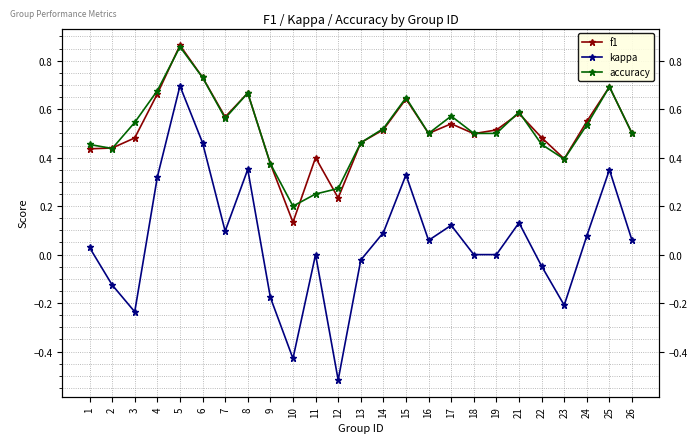

True or false: accuracy and f1 cross at least once.

True